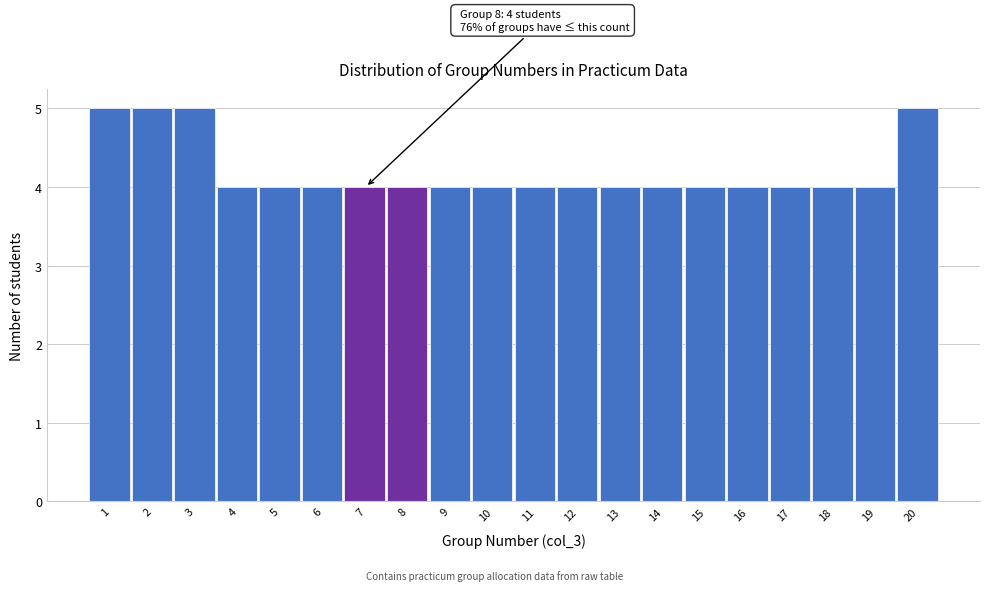

Reading left to right, transcribe all the data shown in this chart.

5	5	5	4	4	4	4	4	4	4	4	4	4	4	4	4	4	4	4	5